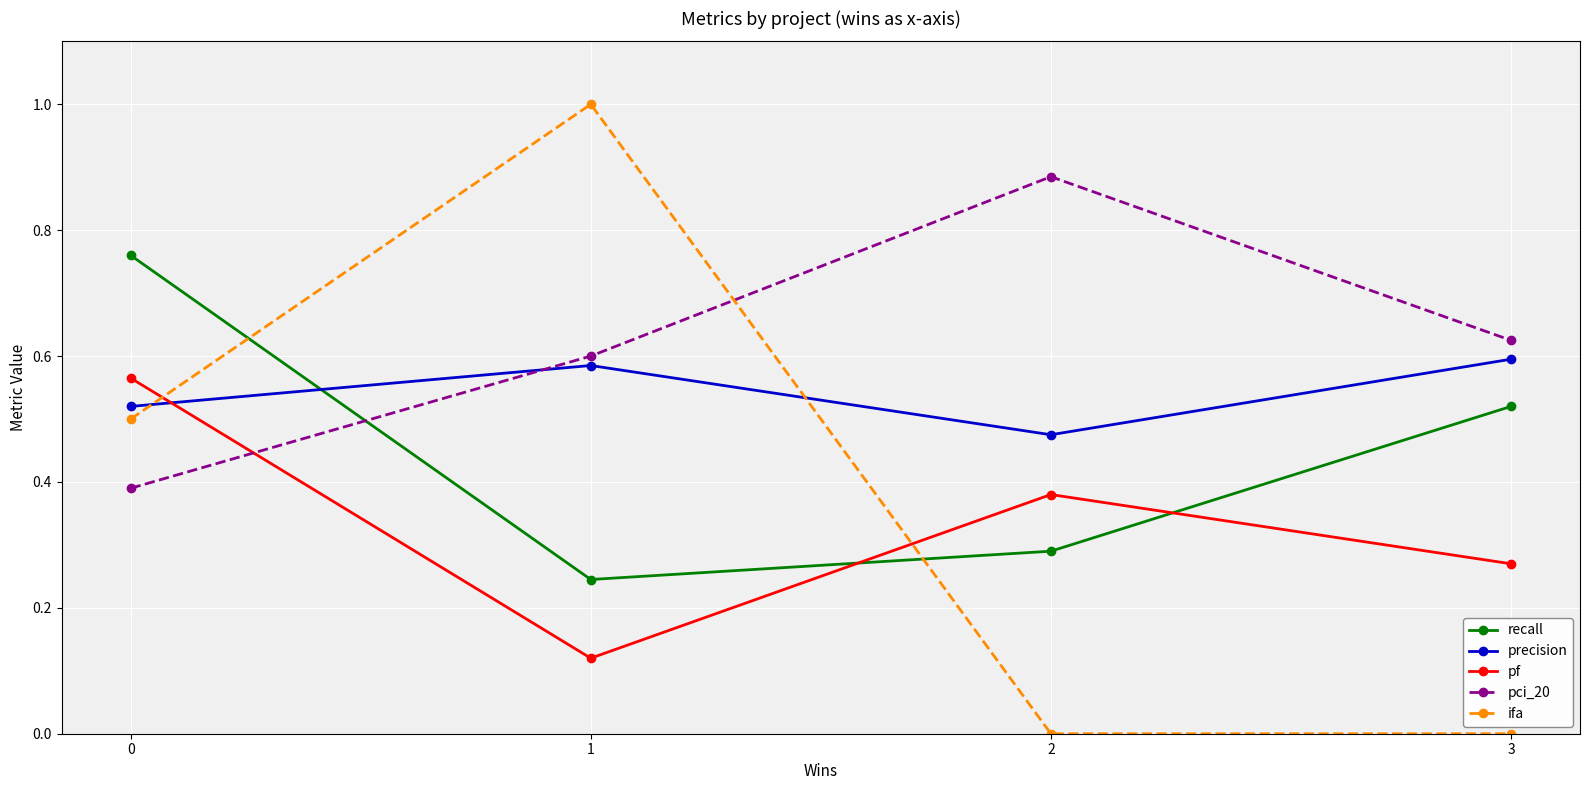

Rank the categories by recall value from lowest to highest.

1, 2, 3, 0